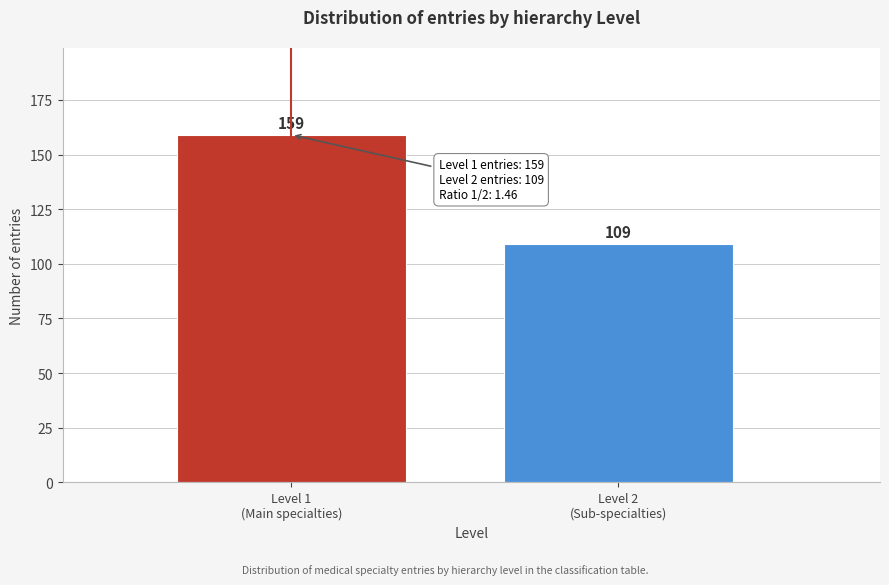

Reading left to right, transcribe all the data shown in this chart.

159	109